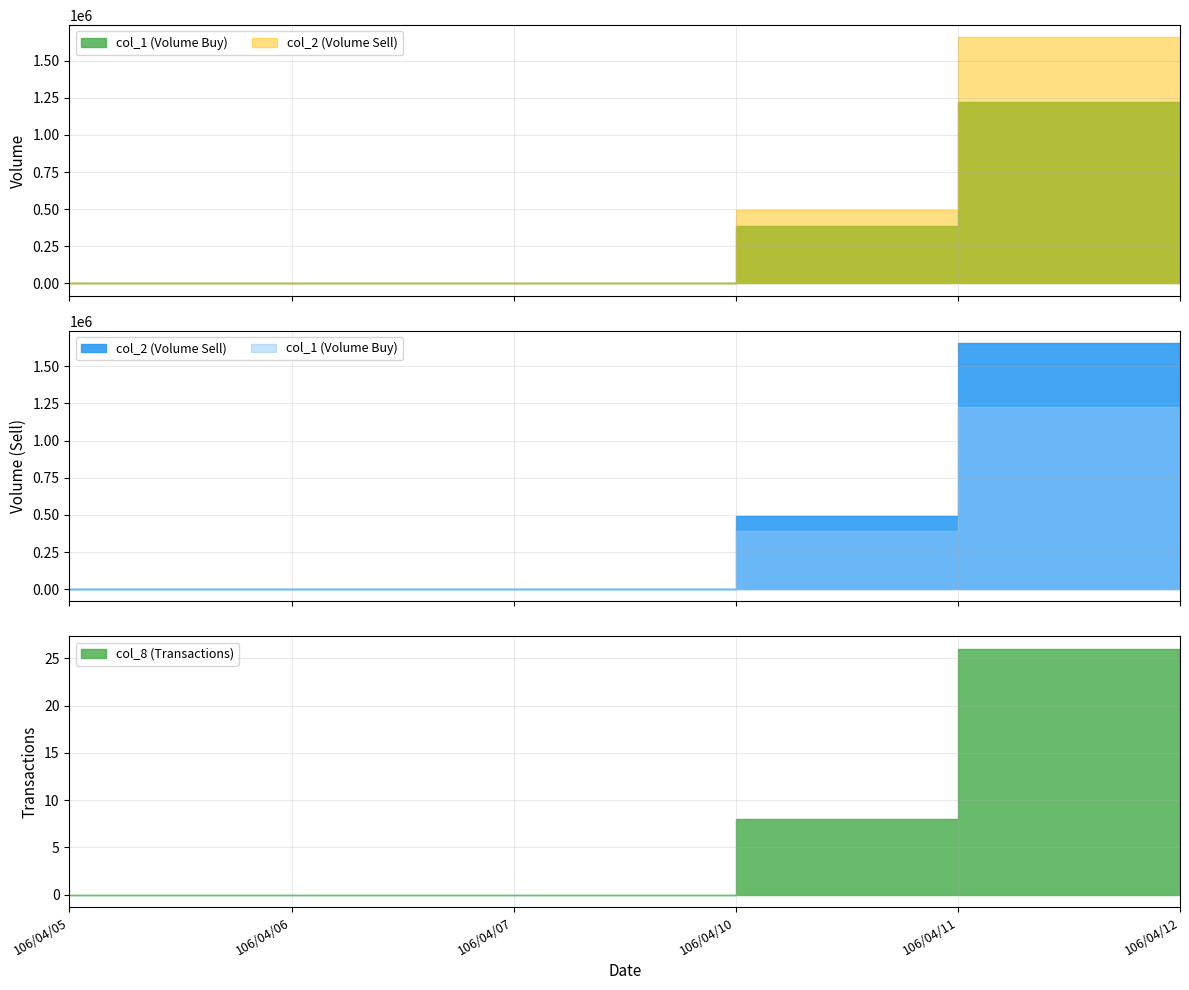

True or false: col_8 and col_1 intersect in this chart.

False